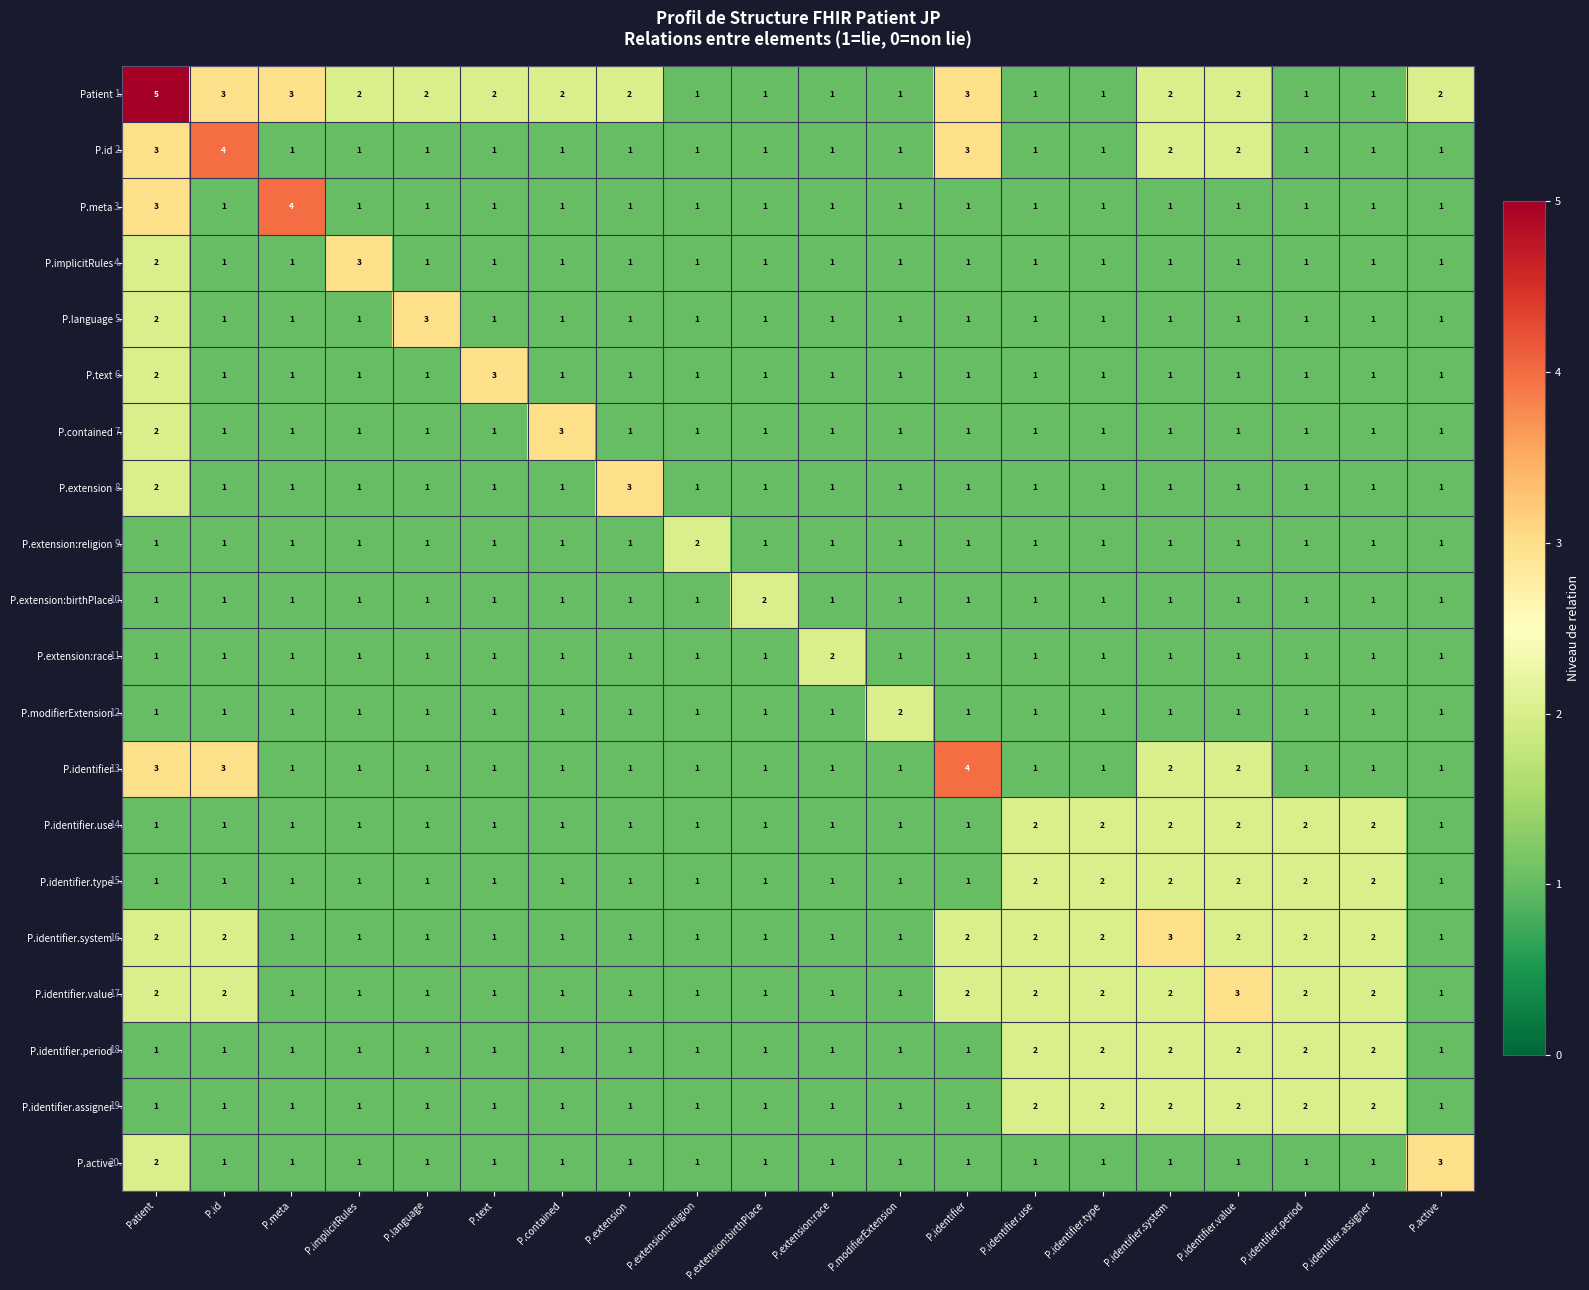

The P.identifier.type series shows 1 at P.extension:religion. True or false?

True